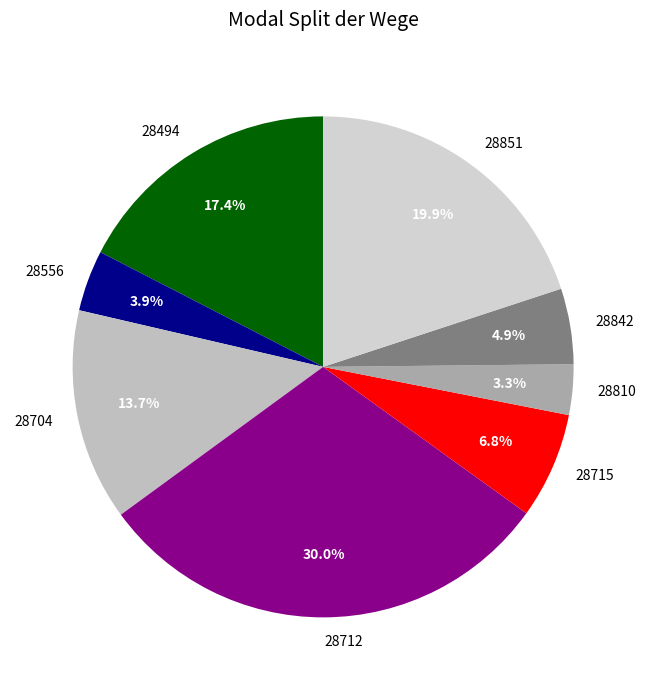

How much of the chart is everything except 28842?

95.1%